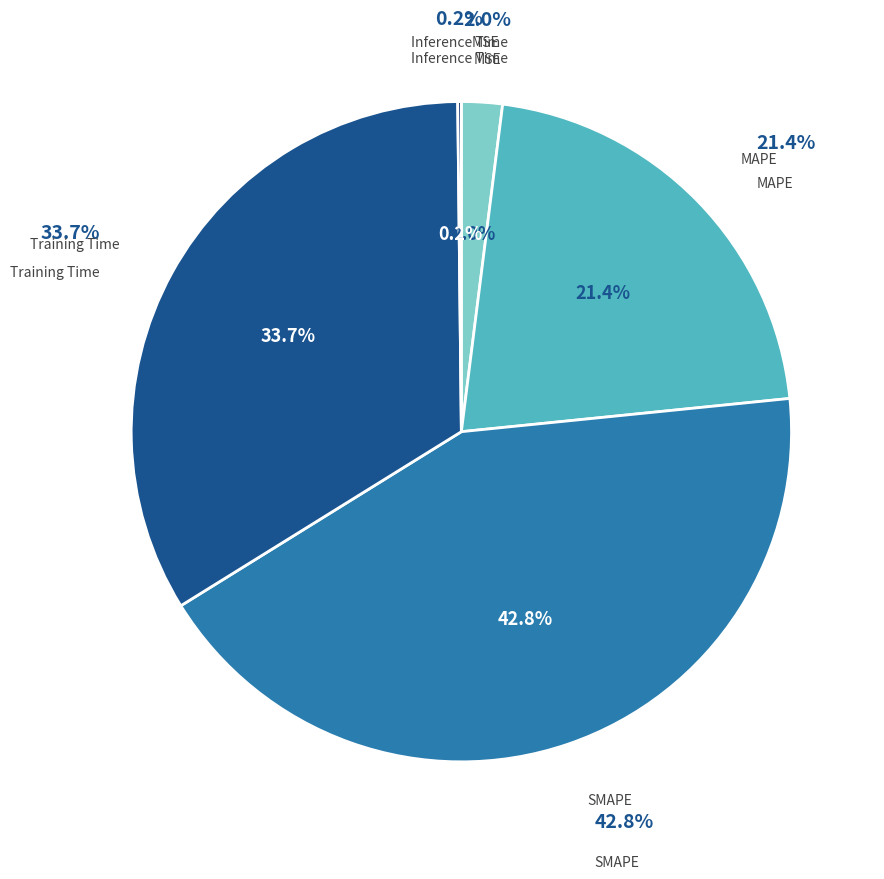

True or false: MSE accounts for 1% of the total.

False